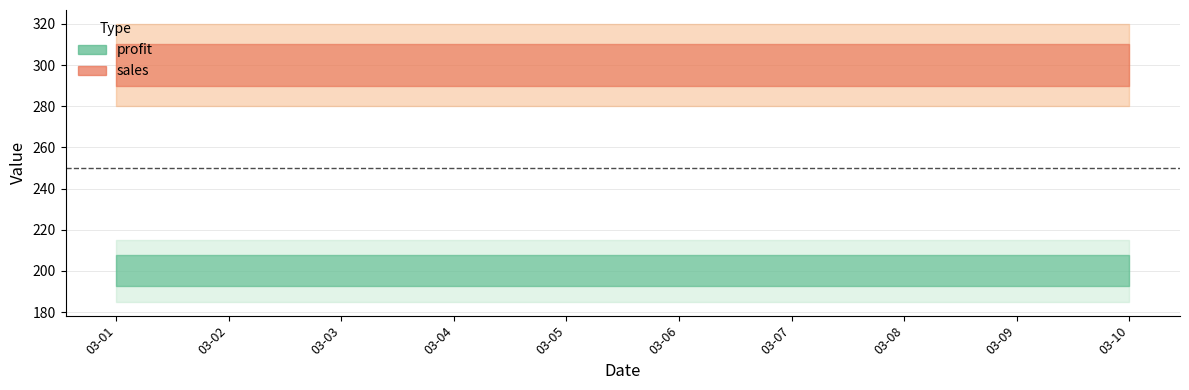

Rank the series at 2011-03-10 from lowest to highest value.

profit, sales